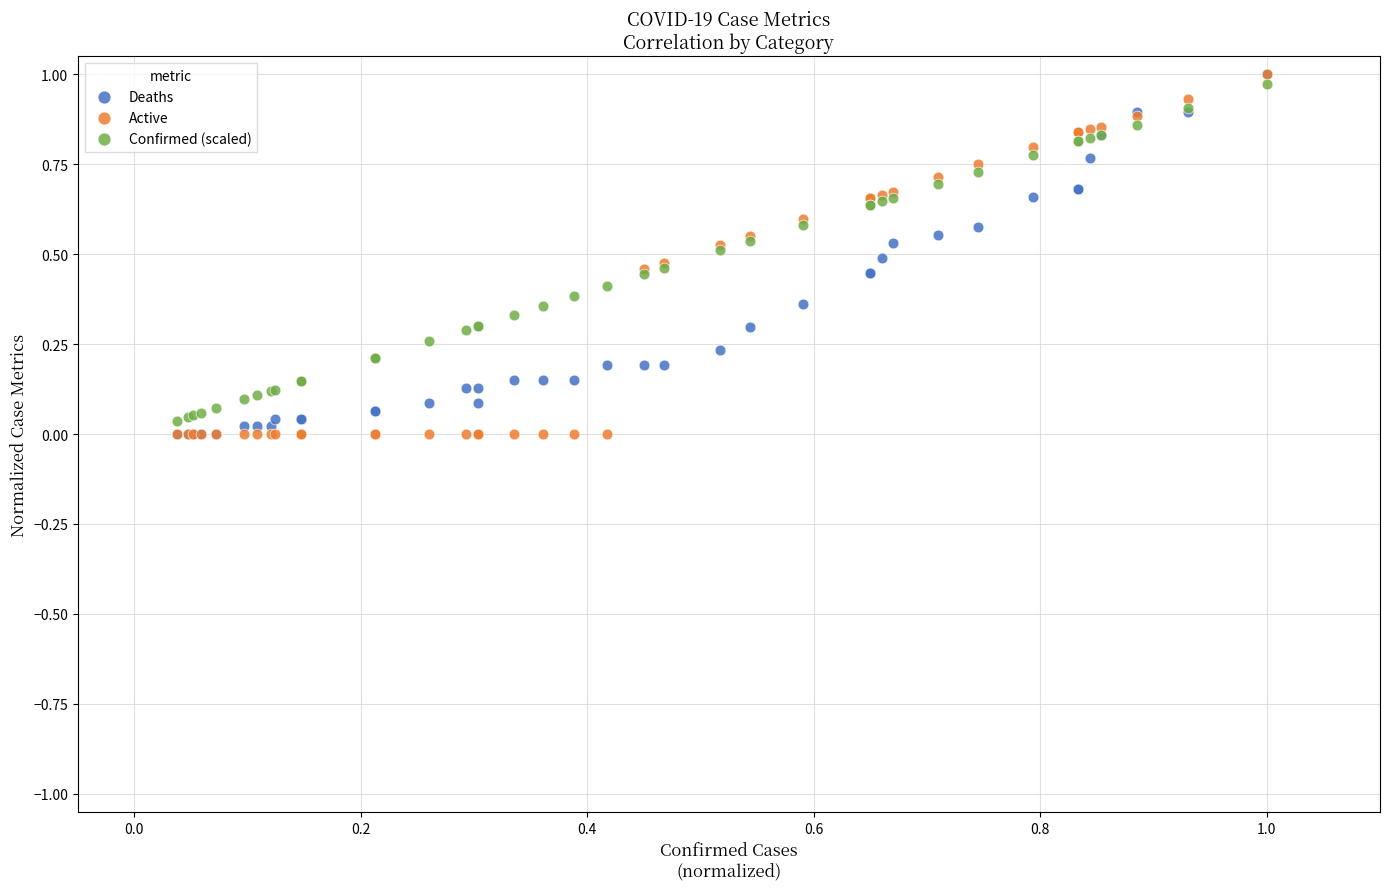

What are all the series names shown in the legend?

Deaths, Active, Confirmed (scaled)